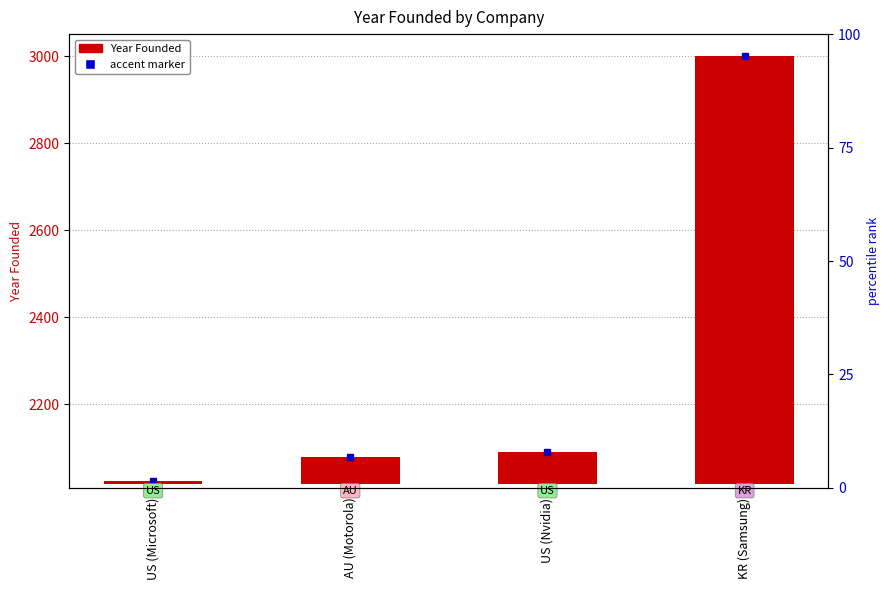

Is it true that the value at KR (Samsung) is 1535?

False